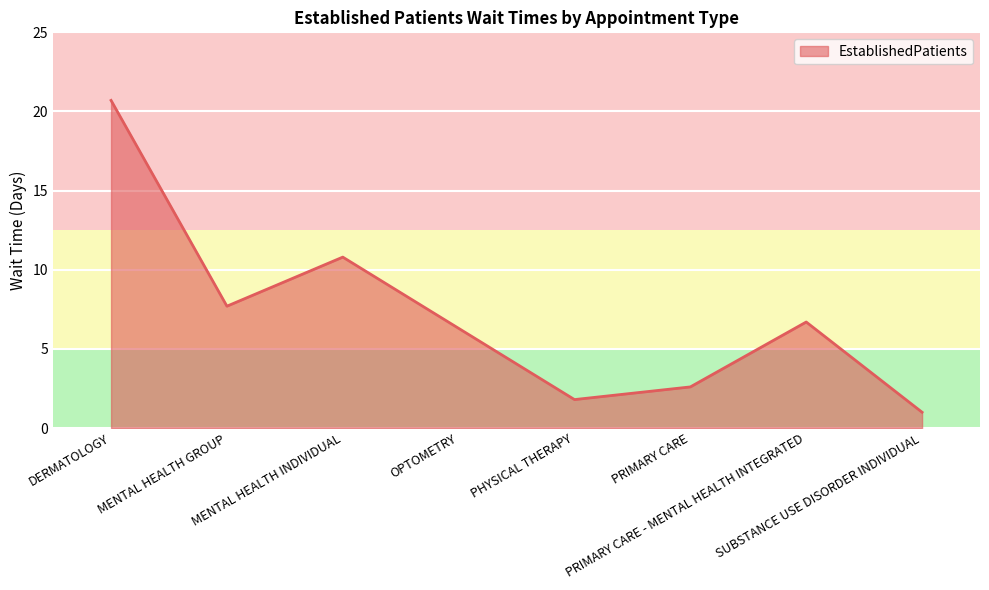

How many interior local valleys (lower than both neighbors) does the data have?

2